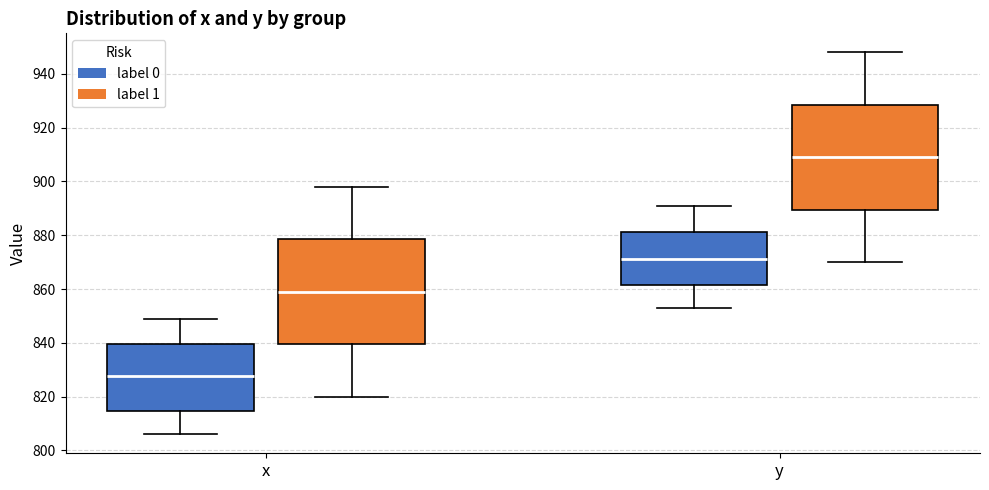

Reading left to right, read every box against the y-axis: the position of its median line, the range the box covers, and the ends of its whiskers. The values are not printed on the chart, so give them approximately, as read against the axis.

x (label 0): median 828, box 814 to 840, whiskers 806 to 850
x (label 1): median 860, box 840 to 878, whiskers 820 to 898
y (label 0): median 872, box 862 to 882, whiskers 854 to 892
y (label 1): median 910, box 890 to 928, whiskers 870 to 948